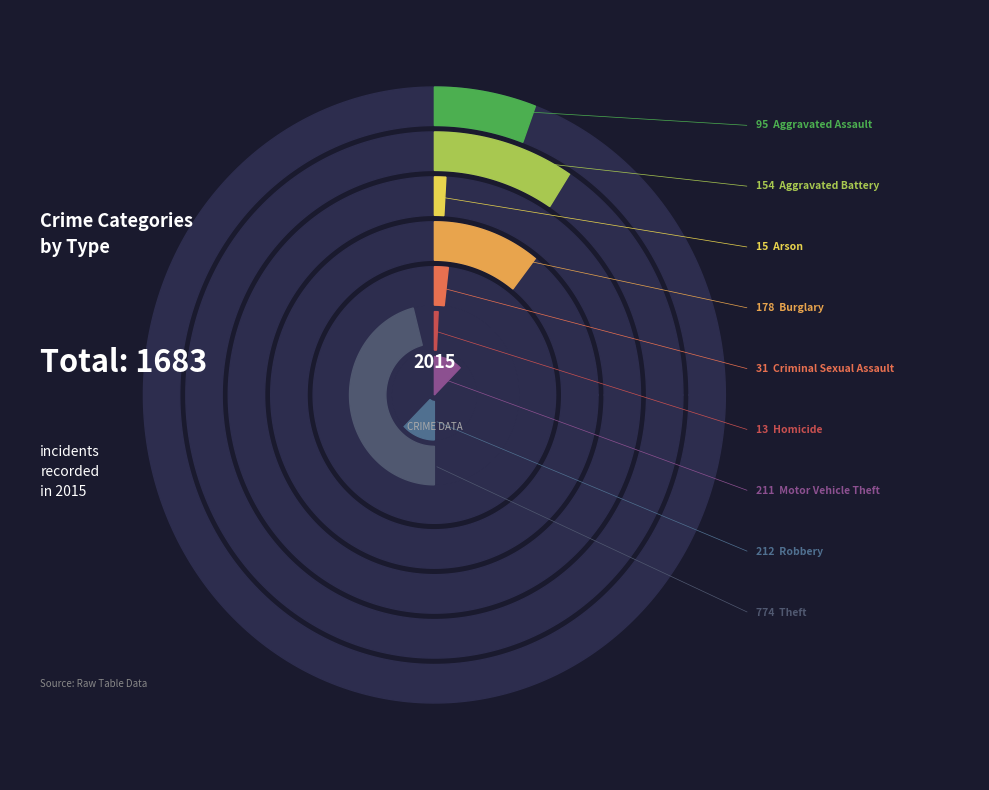

True or false: Robbery accounts for 1% of the total.

False